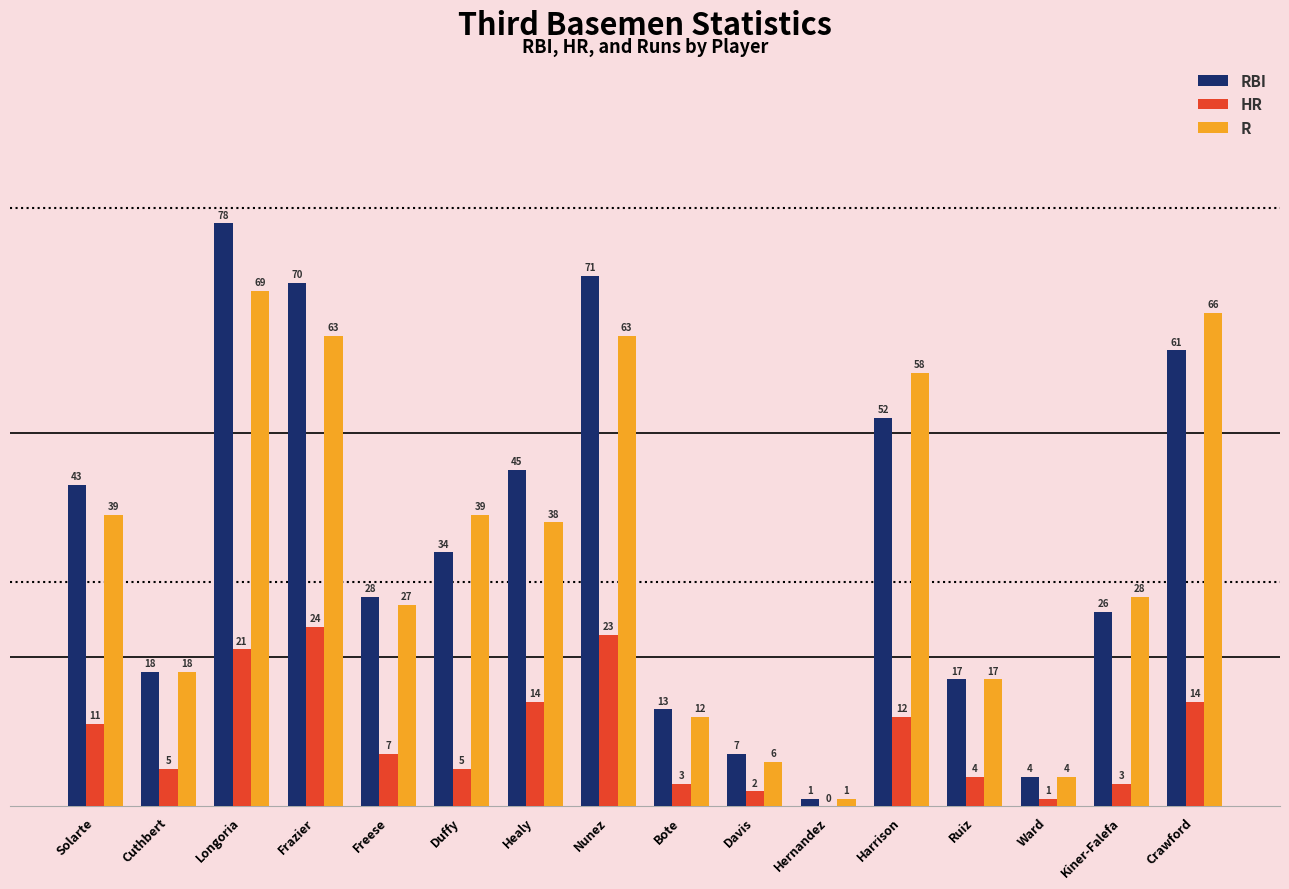

How many values in HR are above zero?

15